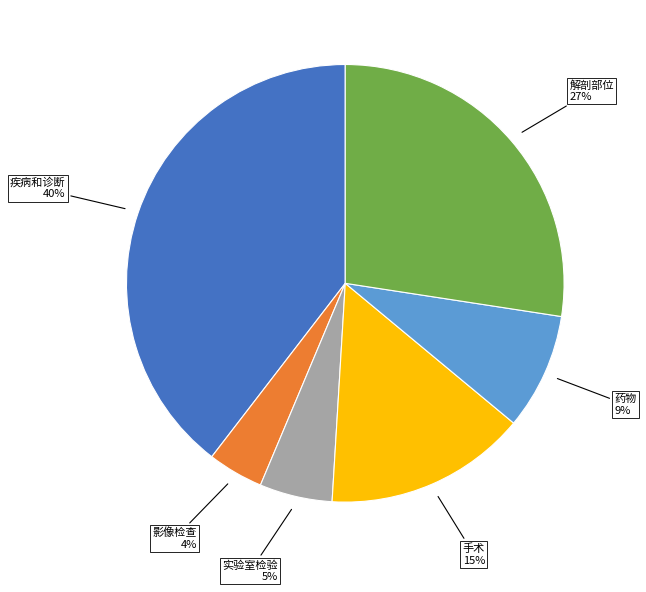

Which slice is the largest?

疾病和诊断